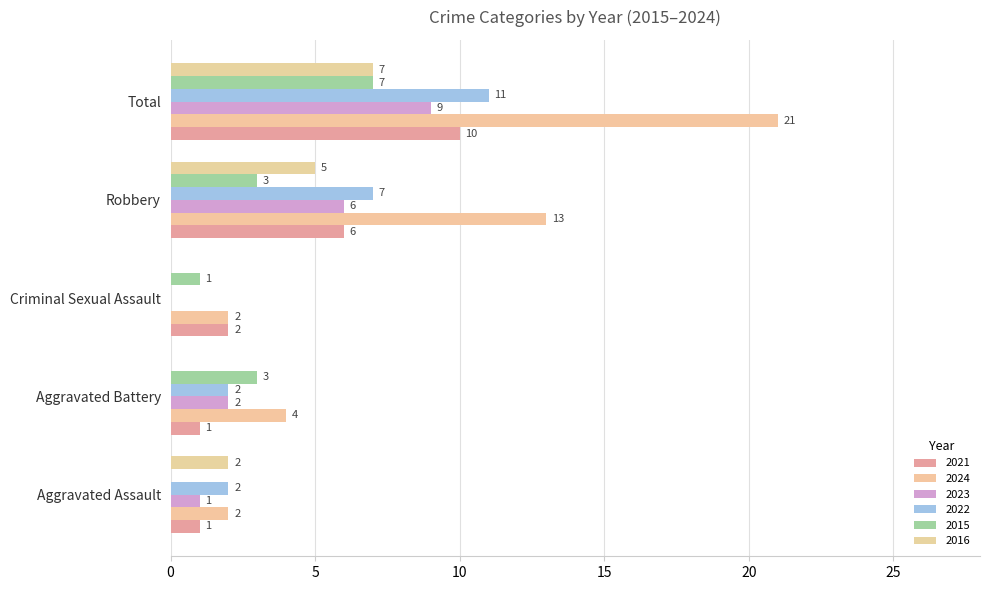

What is the label of the 1st bar from the left?

Aggravated Assault